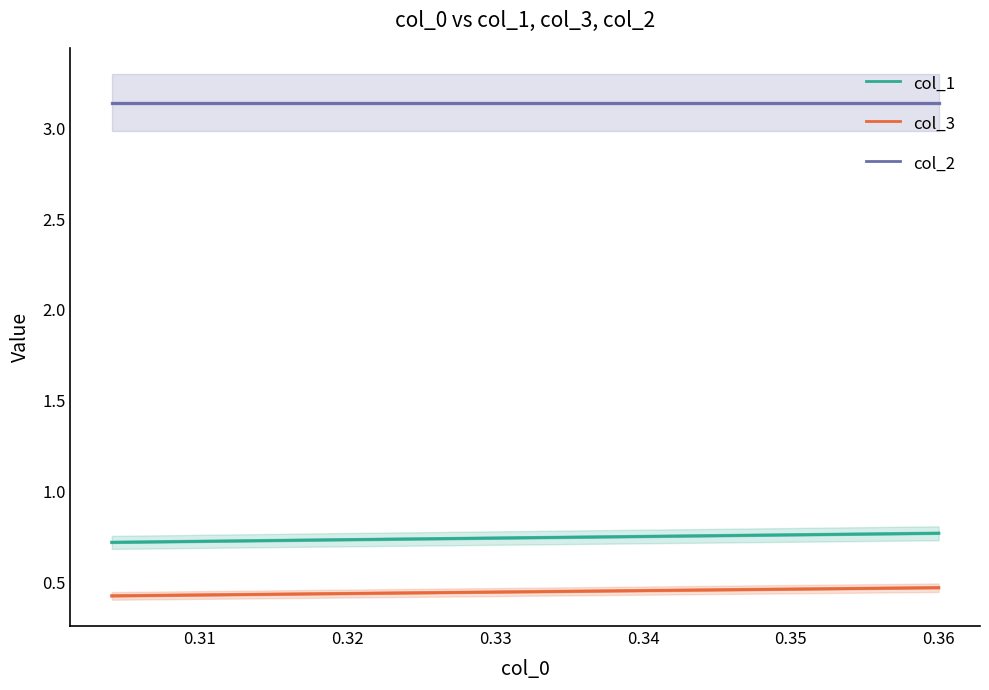

Count the number of categories in the chart.

3